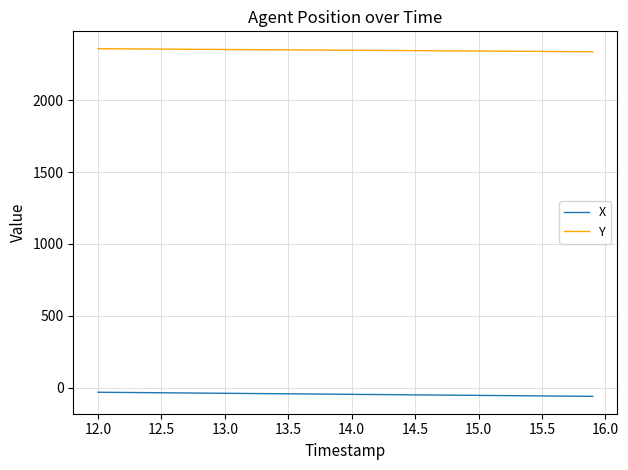

How many lines are shown in the chart?

2